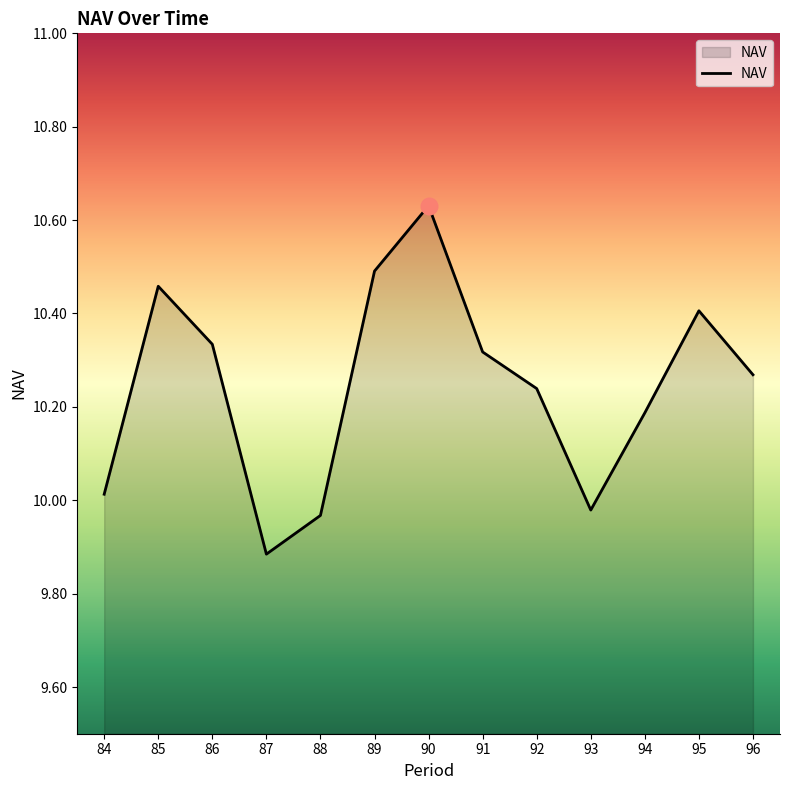

Which category has the highest value across all series?

90